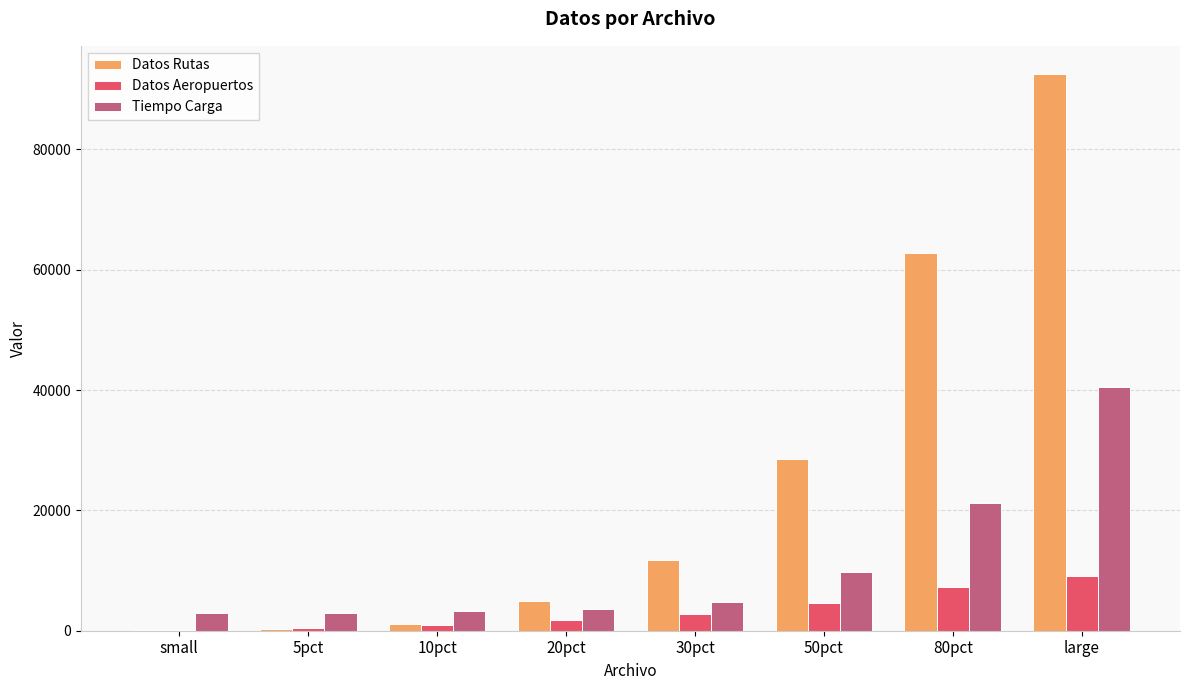

At which label does Tiempo Carga reach its peak?

large